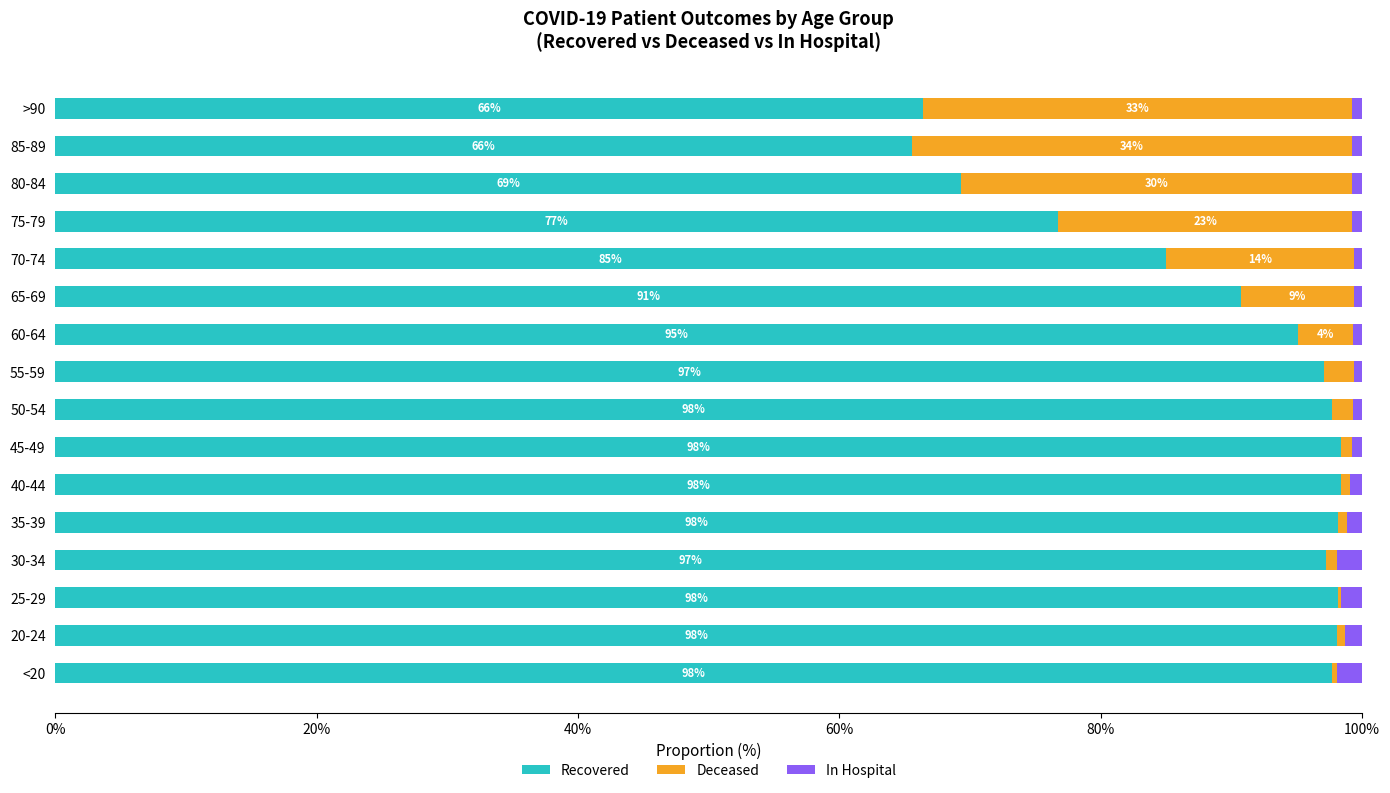

How many categories are shown in the chart?

16